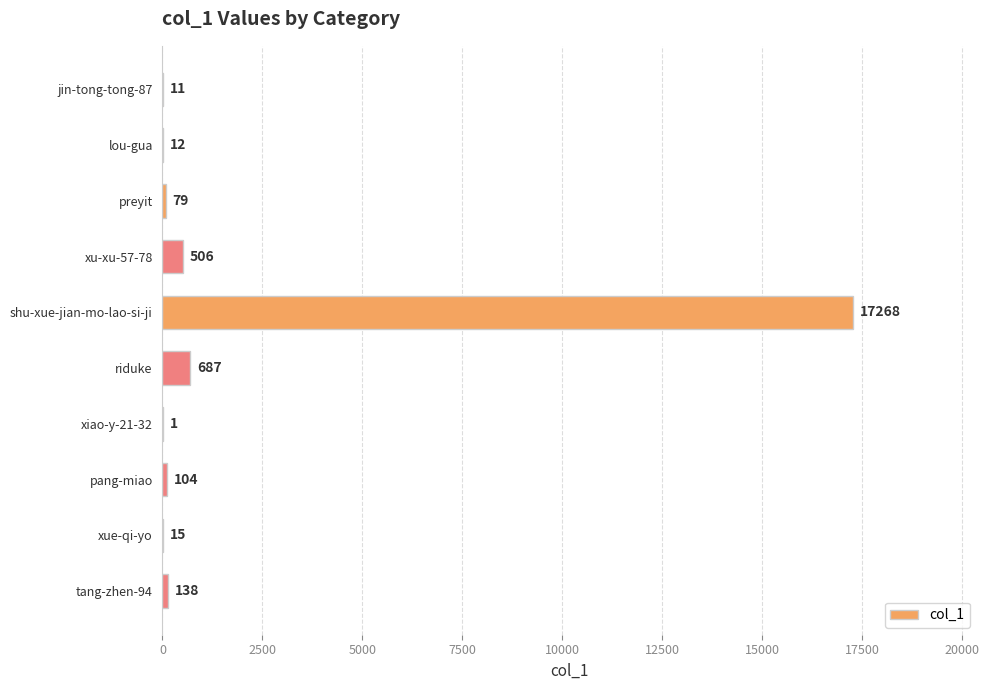

At which label is the value closest to 8634?

riduke